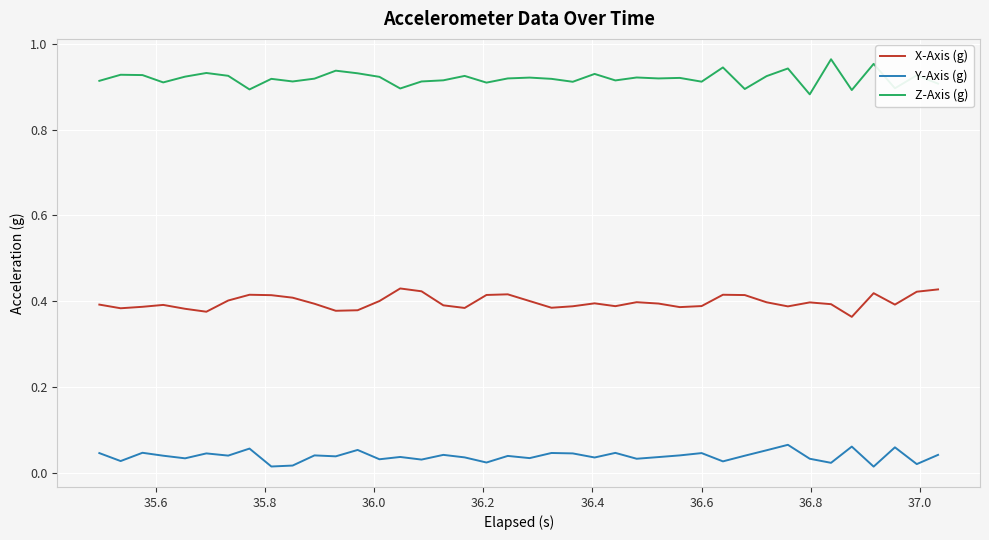

What are all the series names shown in the legend?

X-Axis (g), Y-Axis (g), Z-Axis (g)